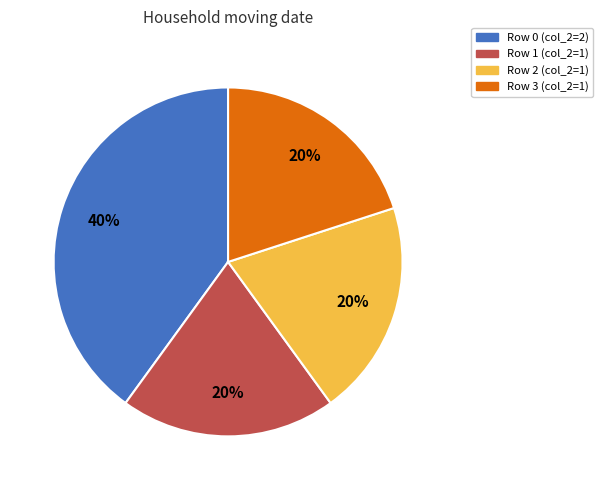

True or false: Row 2 (col_2=1) accounts for 31% of the total.

False